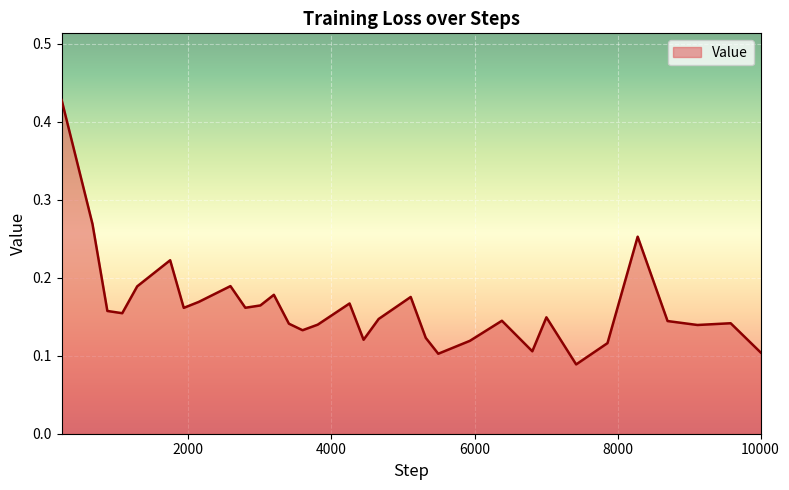

What is the difference between the maximum and minimum values?

0.3